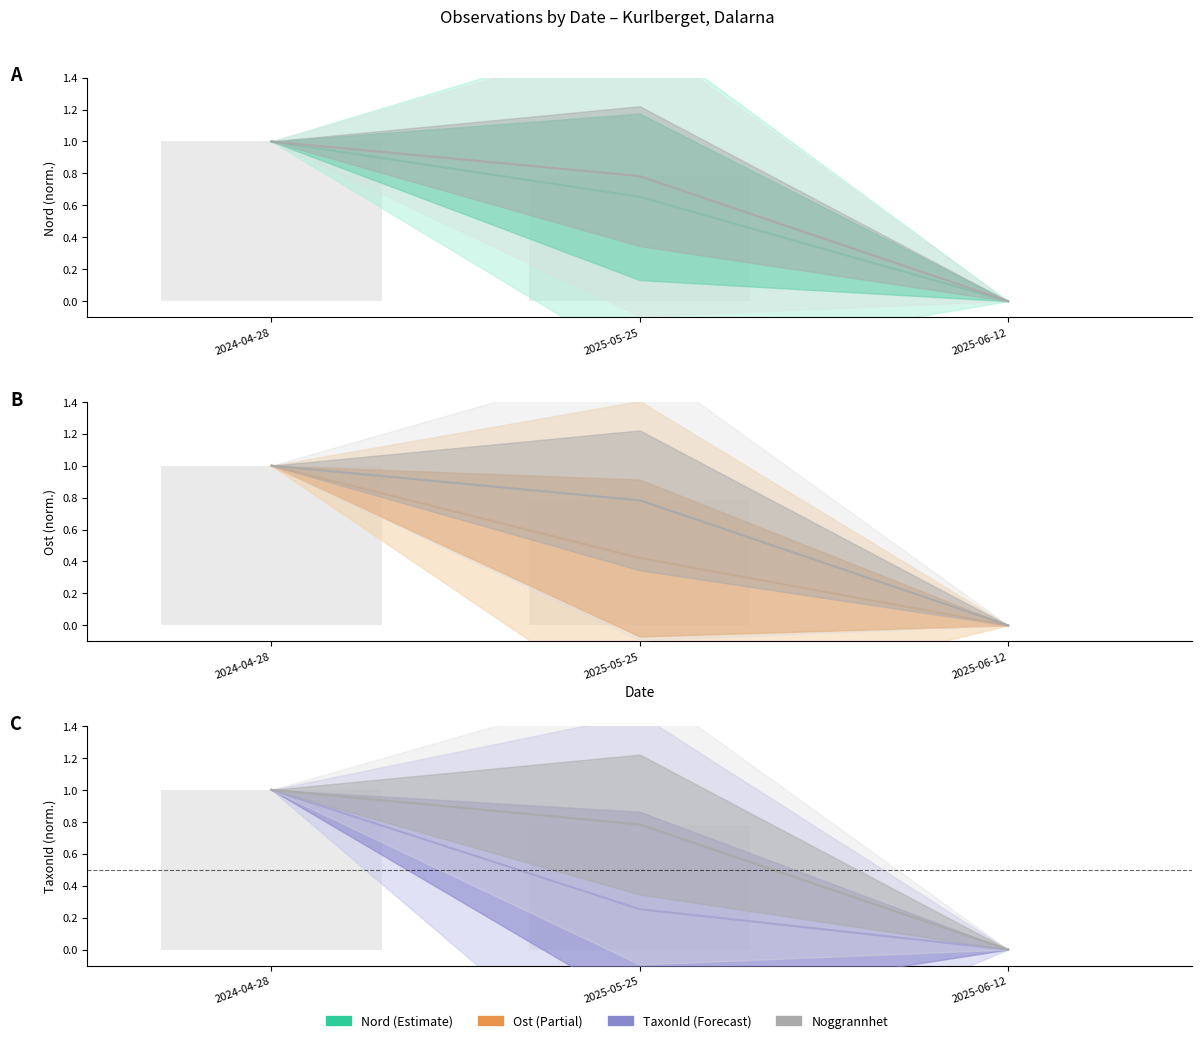

What position from the left is 2025-06-12?

3